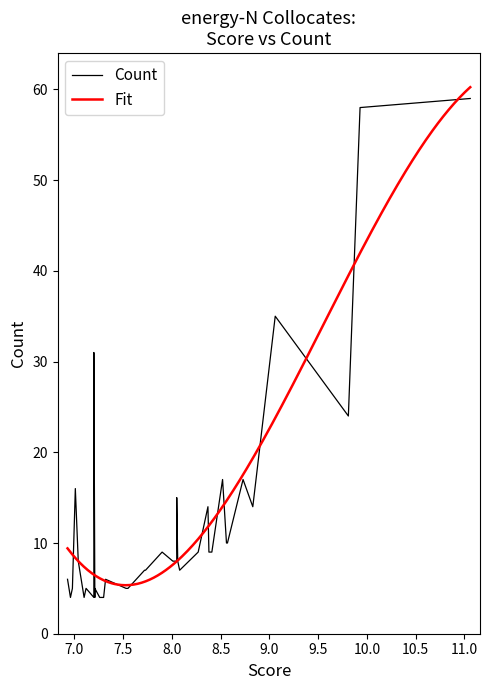

What is the sum of the values at 24 and 31?

37